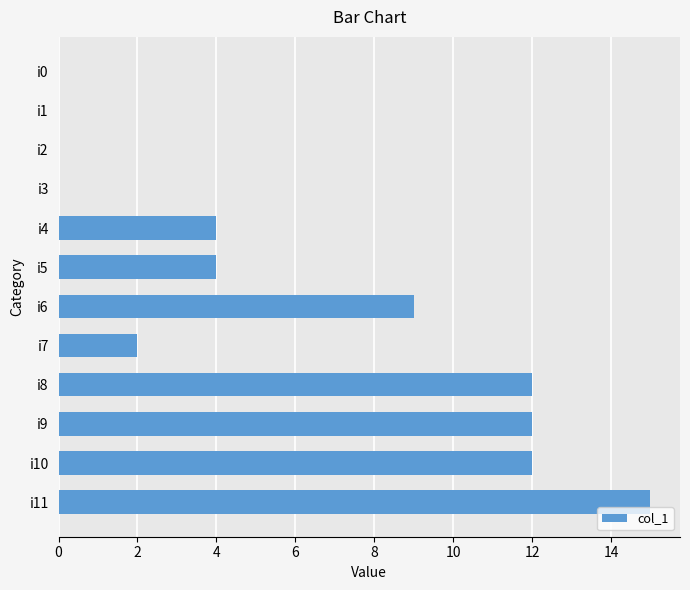

Is it true that the value at i8 is 18?

False